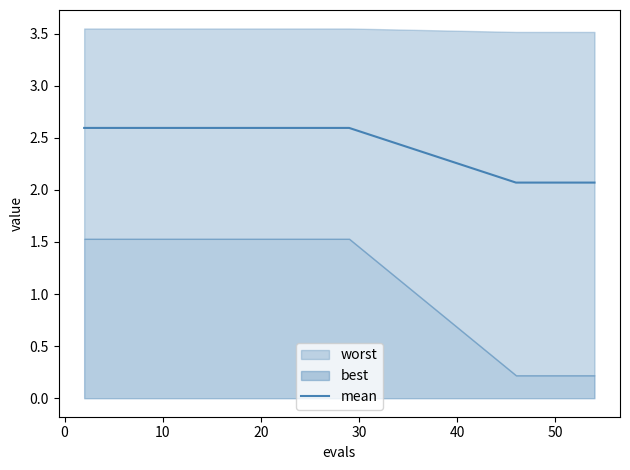

What is the maximum value for mean?

2.6